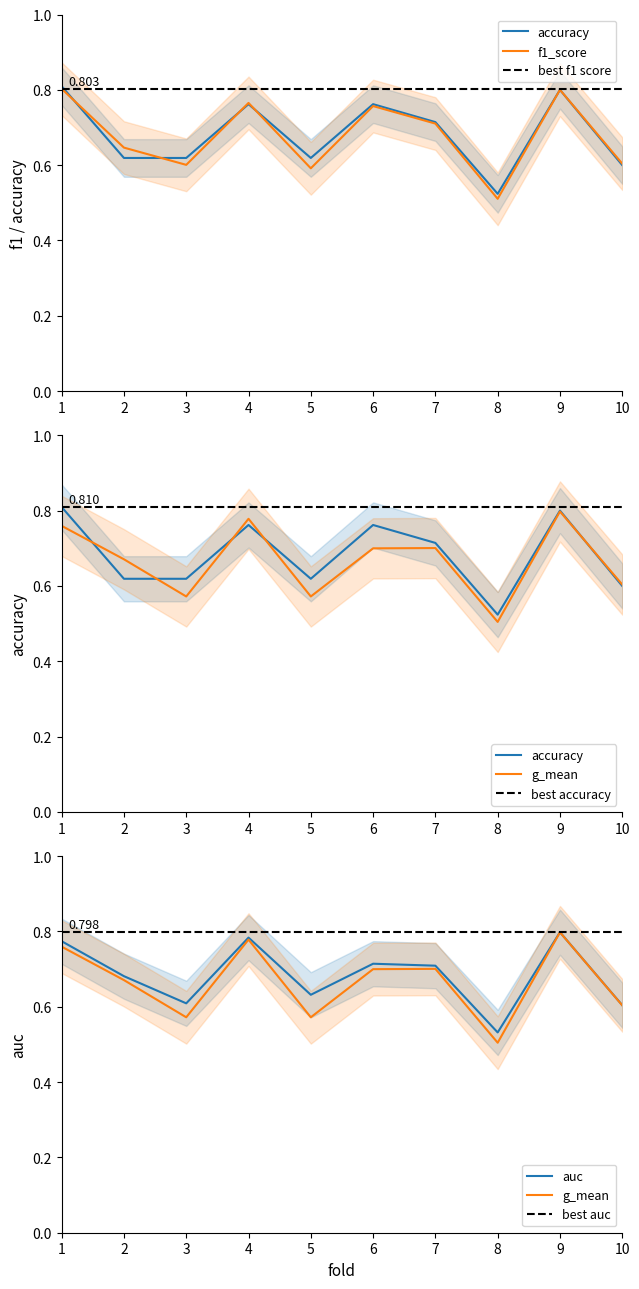

At which category does accuracy reach its first local peak?

4